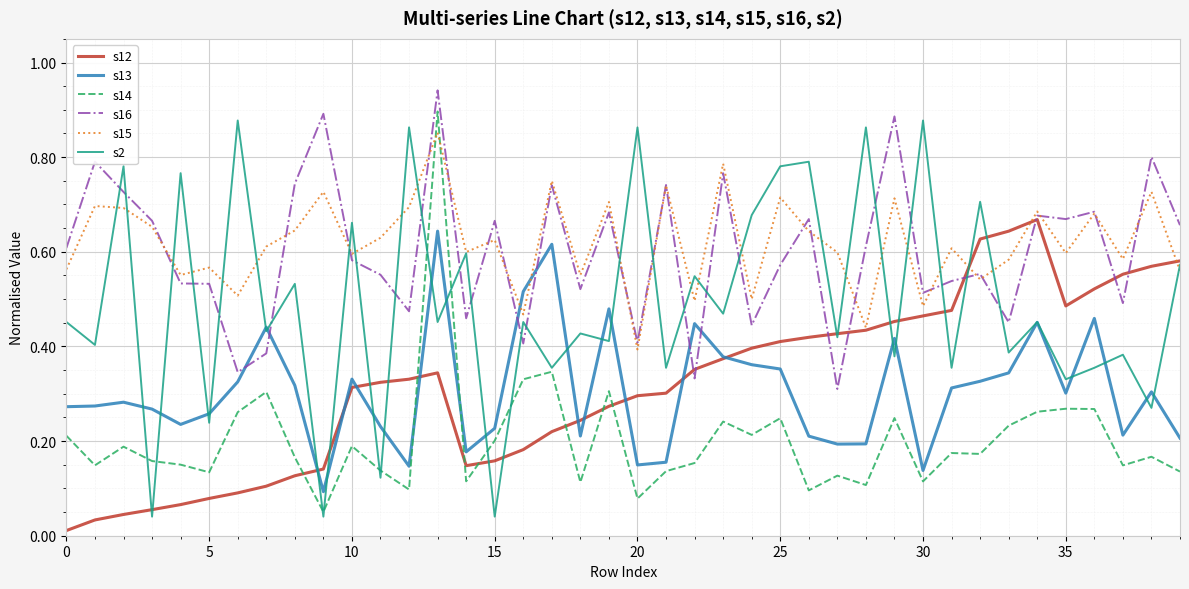

Which series has the largest total across all categories?

s15